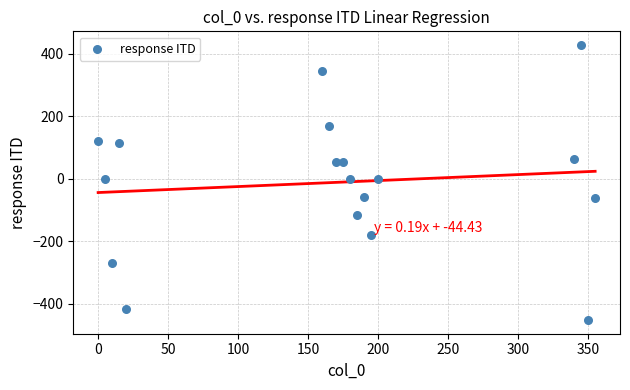

What is the range of X values (max minus min)?

355.0